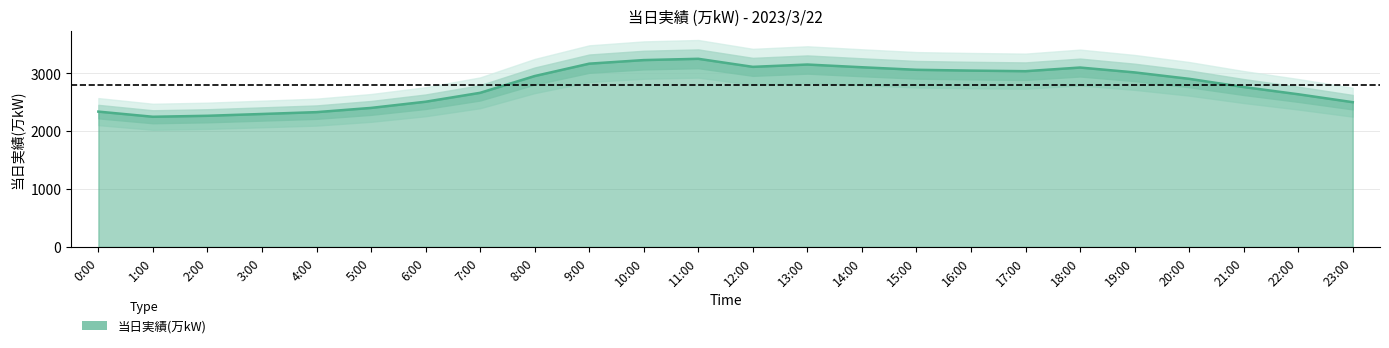

List the labels in order of value, smallest first.

1:00, 2:00, 3:00, 4:00, 0:00, 5:00, 23:00, 6:00, 22:00, 7:00, 21:00, 20:00, 8:00, 19:00, 17:00, 16:00, 15:00, 18:00, 14:00, 12:00, 13:00, 9:00, 10:00, 11:00